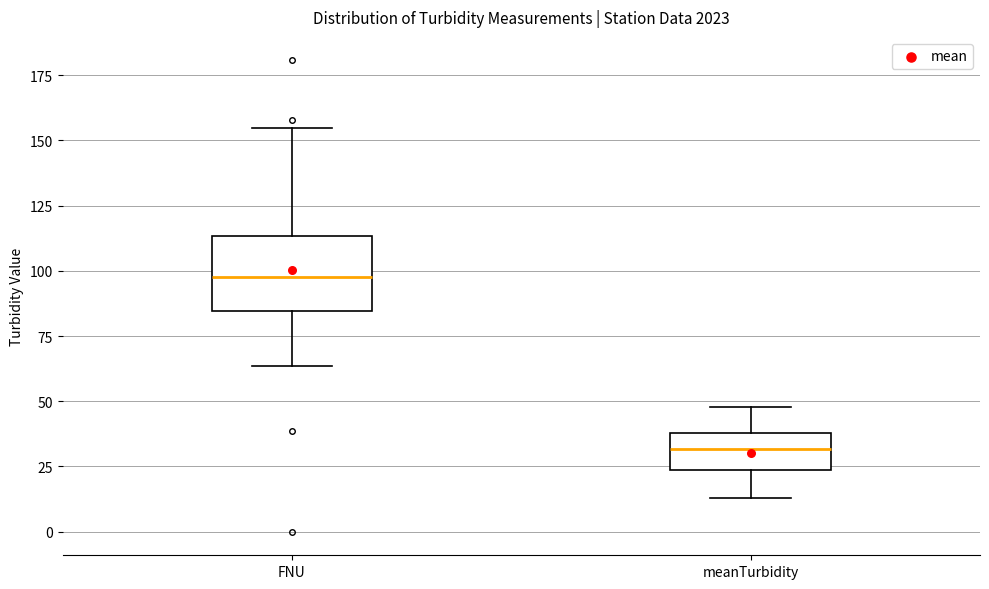

Reading left to right, read every box against the y-axis: the position of its median line, the range the box covers, and the ends of its whiskers. The values are not printed on the chart, so give them approximately, as read against the axis.

FNU: median 100, box 85 to 115, whiskers 65 to 155
meanTurbidity: median 30, box 25 to 40, whiskers 15 to 50